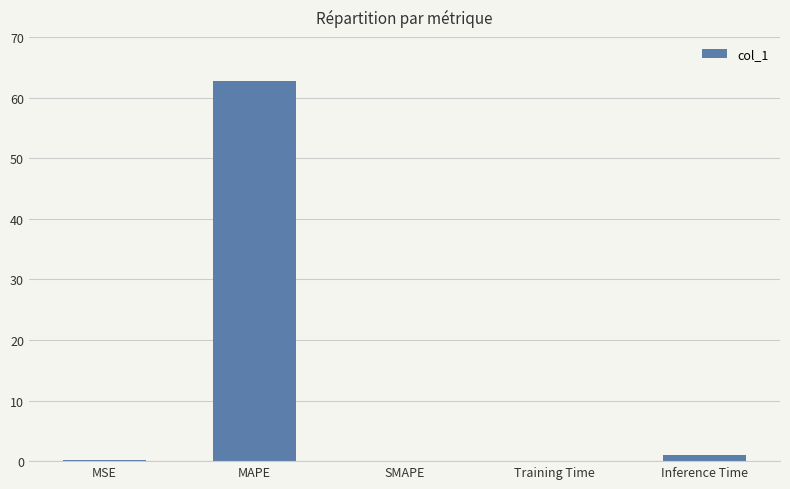

Is it true that the value at MAPE is 62.8?

True